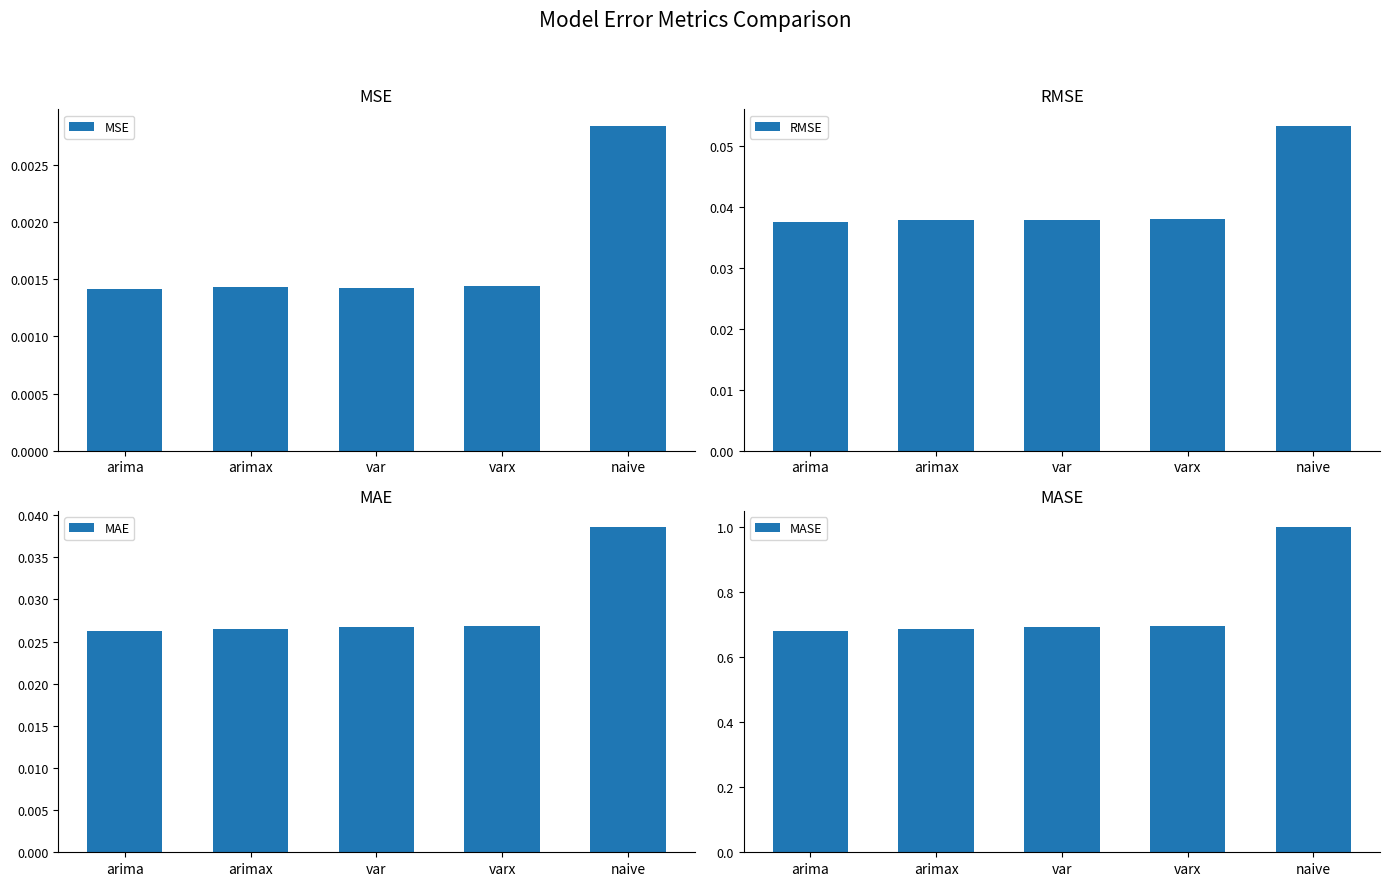

Which category has the lowest value in the MASE series?

arima